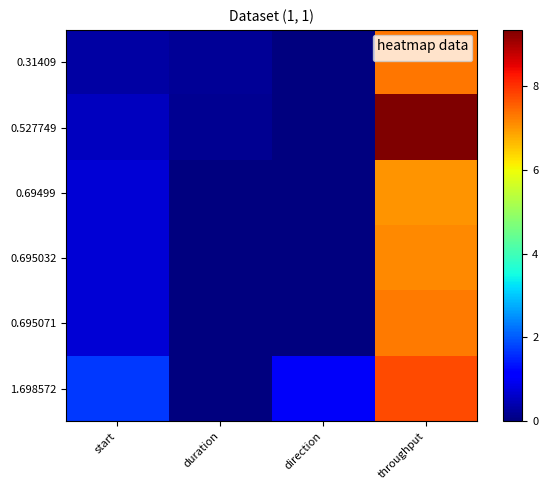

At start, list the series in order from smallest to largest.

0.31409, 0.527749, 0.69499, 0.695032, 0.695071, 1.698572